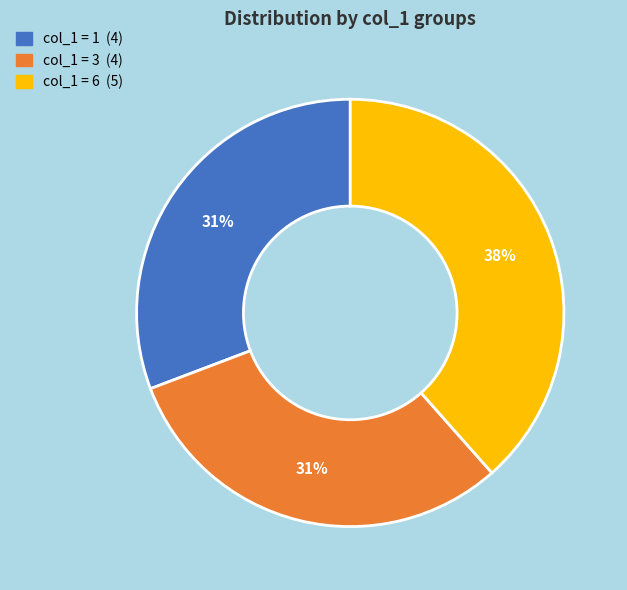

To the nearest percent, what is the average slice percentage?

33%